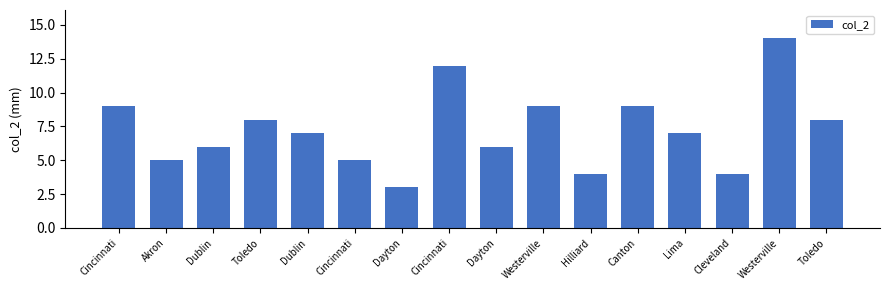

Reading left to right, list all the values displayed in this chart.

Cincinnati=9	Akron=5	Dublin=6	Toledo=8	Dublin=7	Cincinnati=5	Dayton=3	Cincinnati=12	Dayton=6	Westerville=9	Hilliard=4	Canton=9	Lima=7	Cleveland=4	Westerville=14	Toledo=8